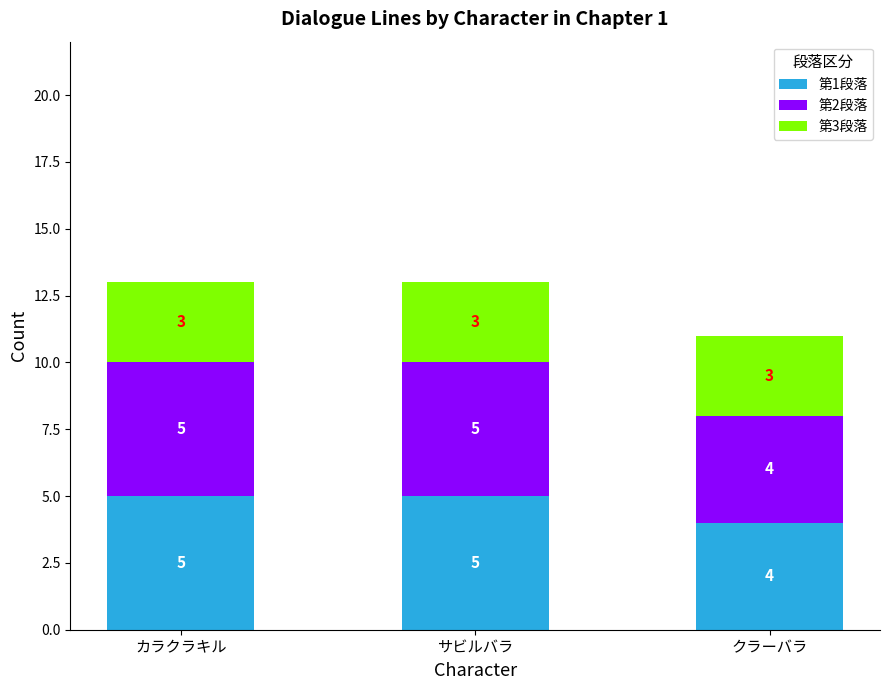

Read the 第1段落 value at サビルバラ.

5